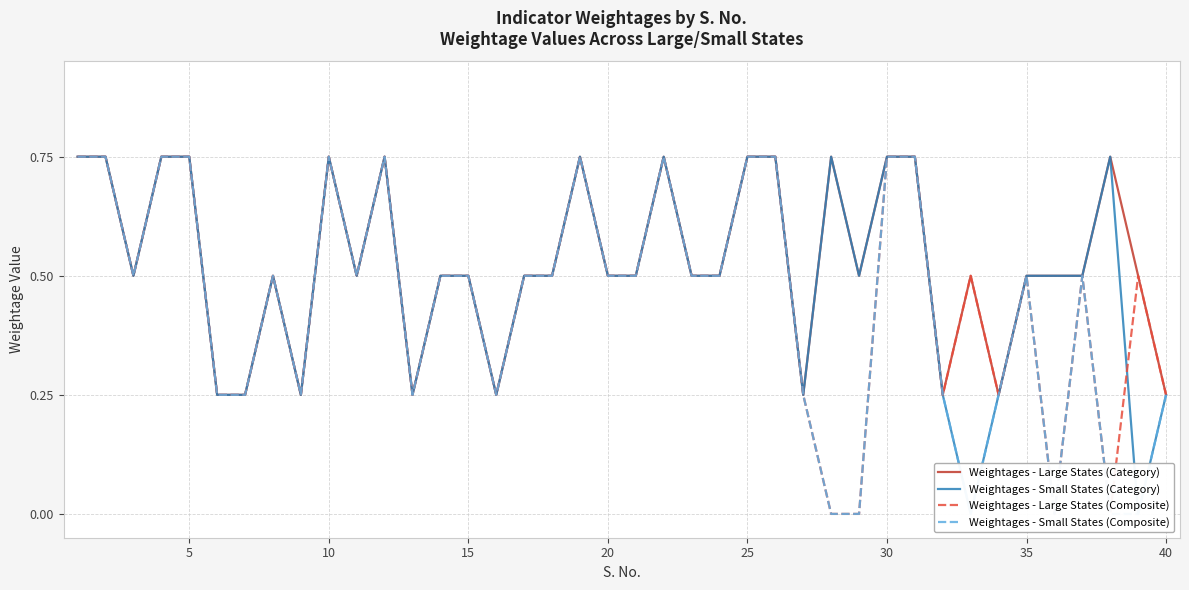

In Weightages - Small States (Category), how many points are lower than both neighbors (excluding endpoints)?

9